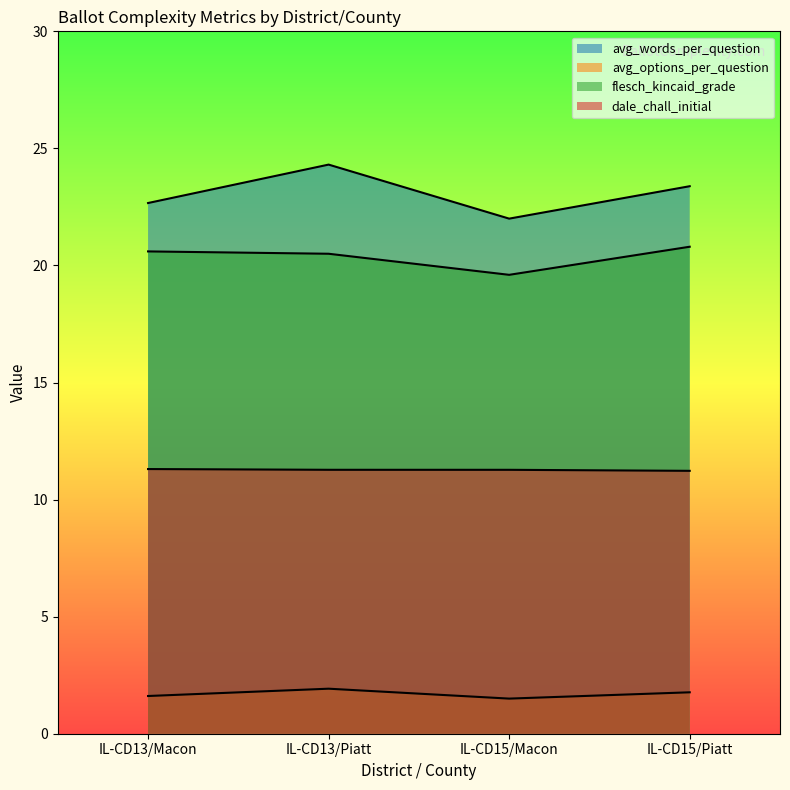

What position from the left is IL-CD13/Piatt?

2